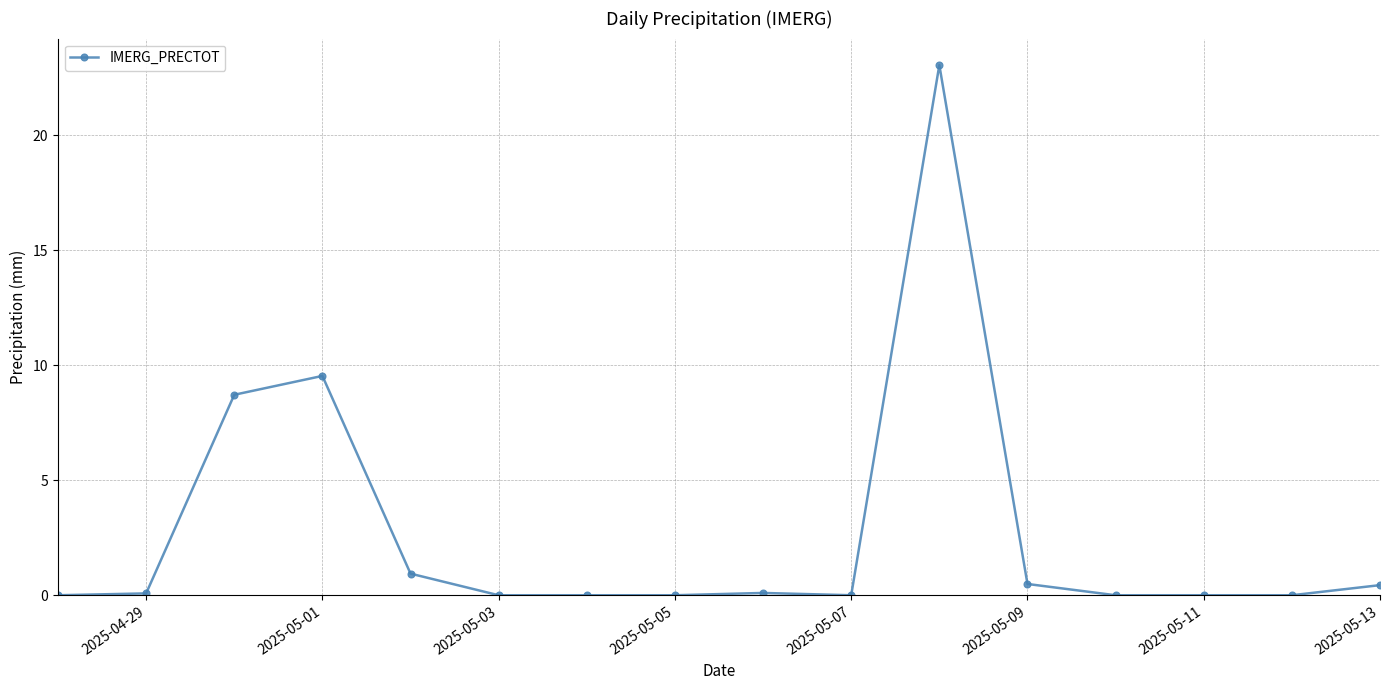

What is the difference between the second highest and second lowest values?

9.5